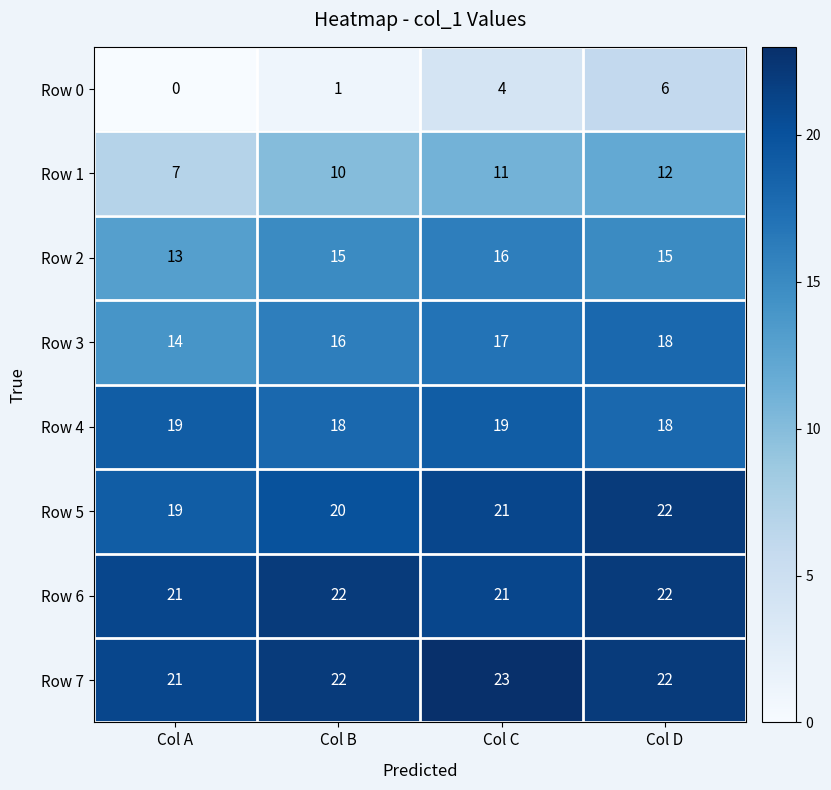

Rank the categories by Row 3 value from lowest to highest.

Col A, Col B, Col C, Col D